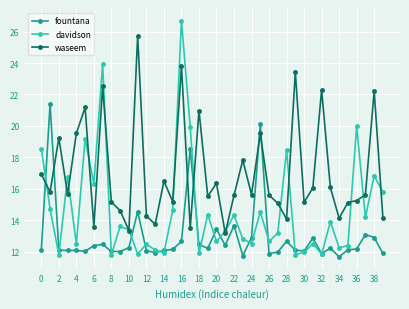

What is the difference between the maximum and minimum values in the fountana series?

9.7